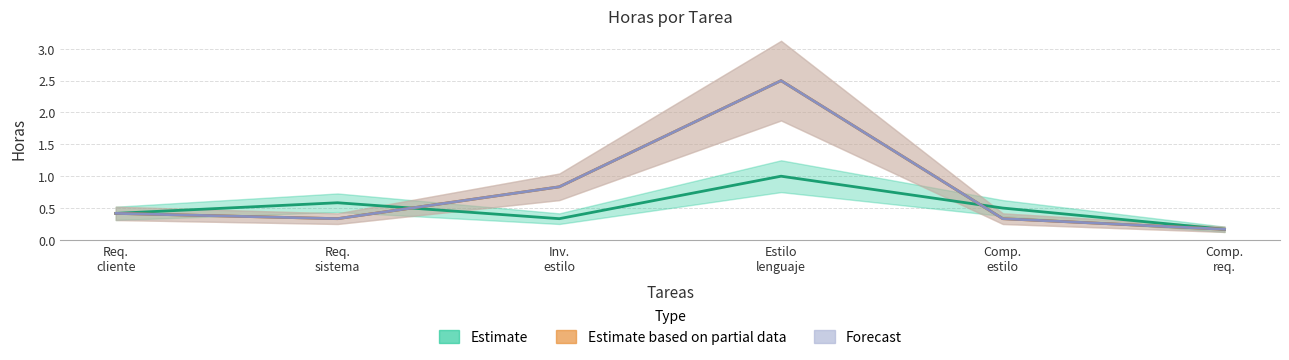

Reading left to right, what are all the values shown in this chart?

Estimacion de horas: 0.4	0.6	0.3	1.0	0.5	0.2
horas actuales: 0.4	0.3	0.8	2.5	0.3	0.2
Total horas: 0.4	0.3	0.8	2.5	0.3	0.2